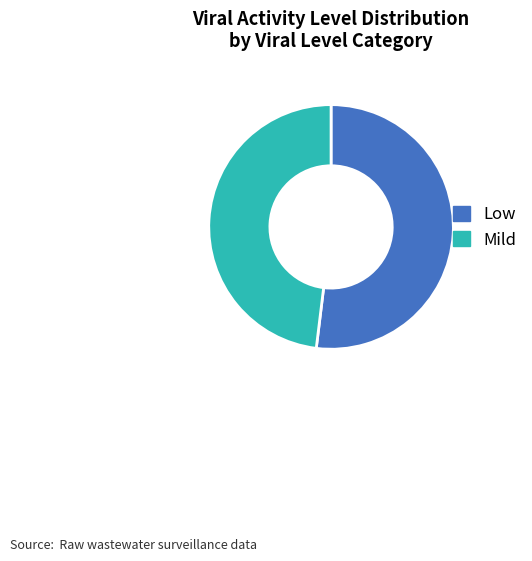

Is there a majority slice in this chart?

Yes